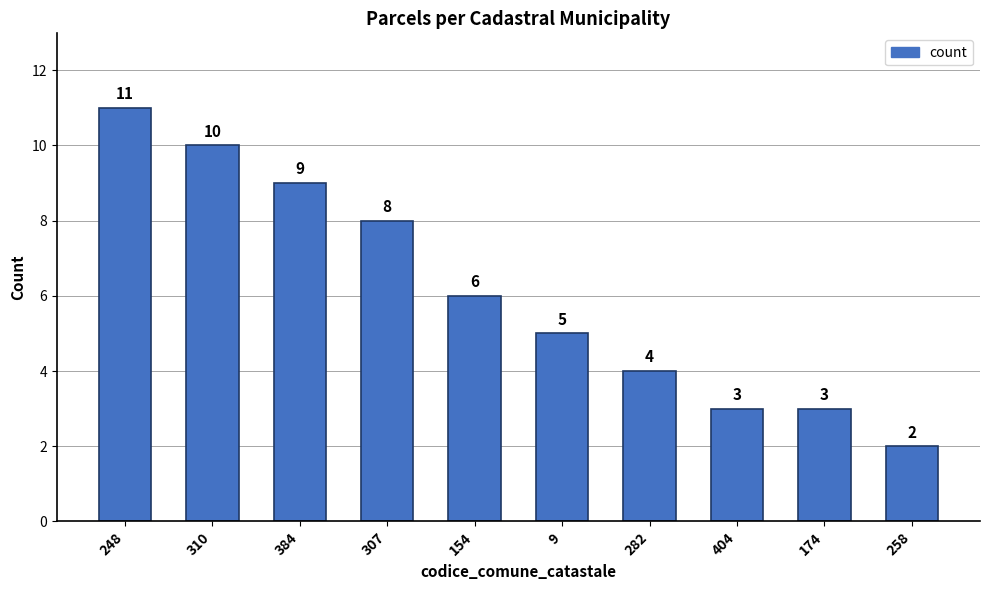

What is the difference between the maximum and minimum values?

9